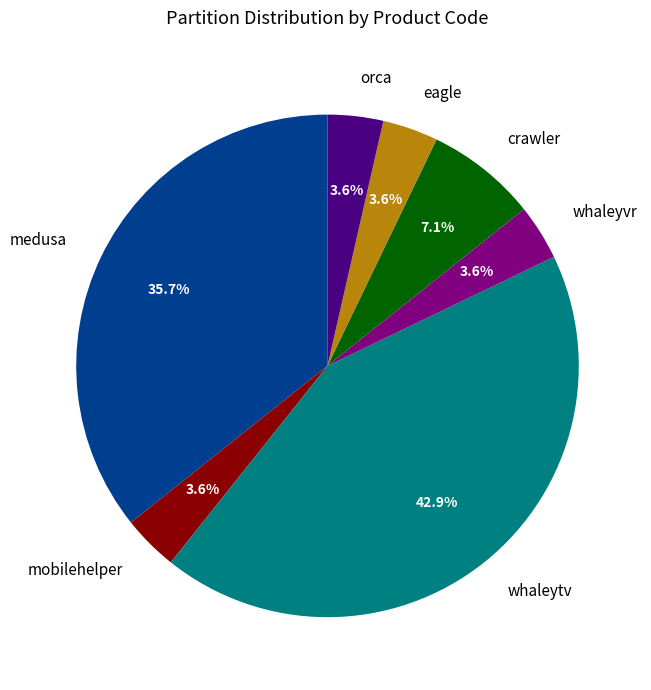

Which slice is the largest?

whaleytv